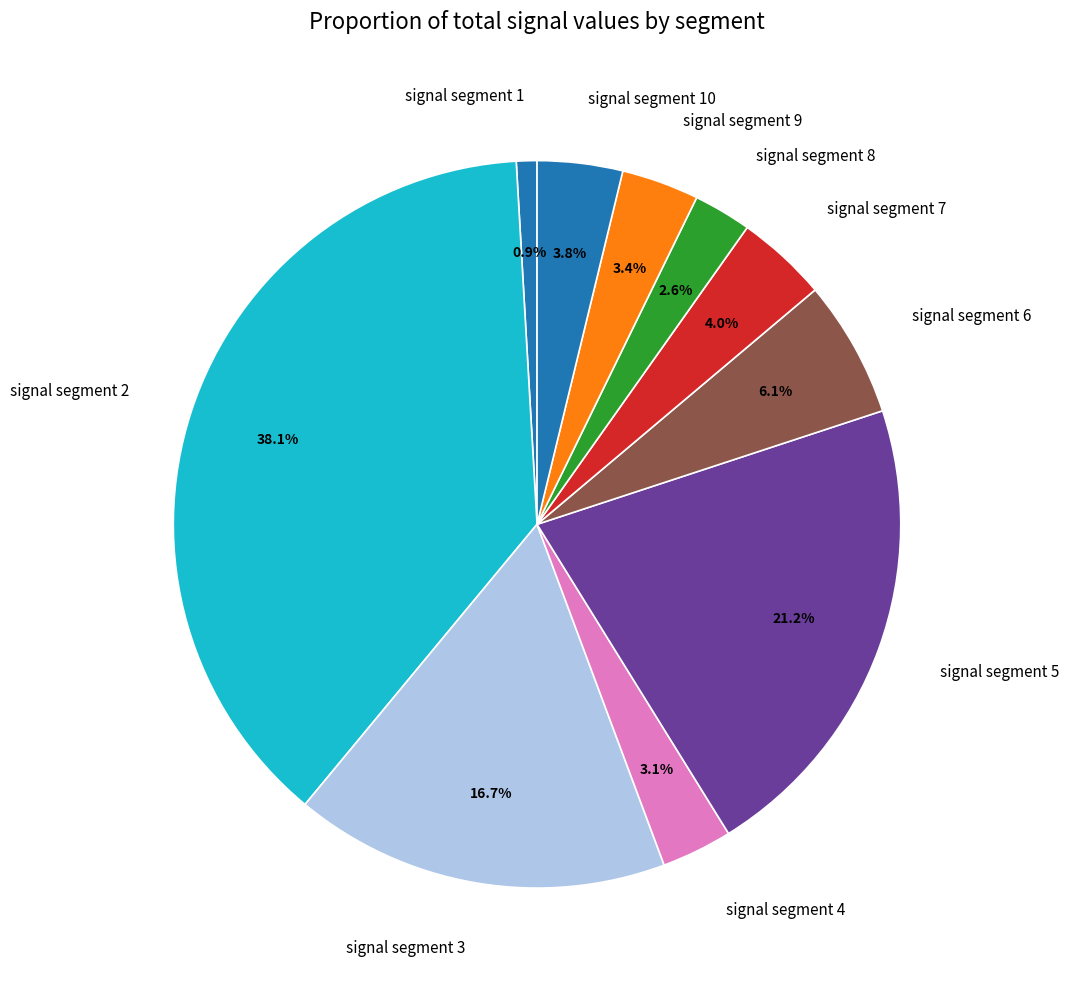

The signal segment 5 slice represents 21% of the pie. True or false?

True